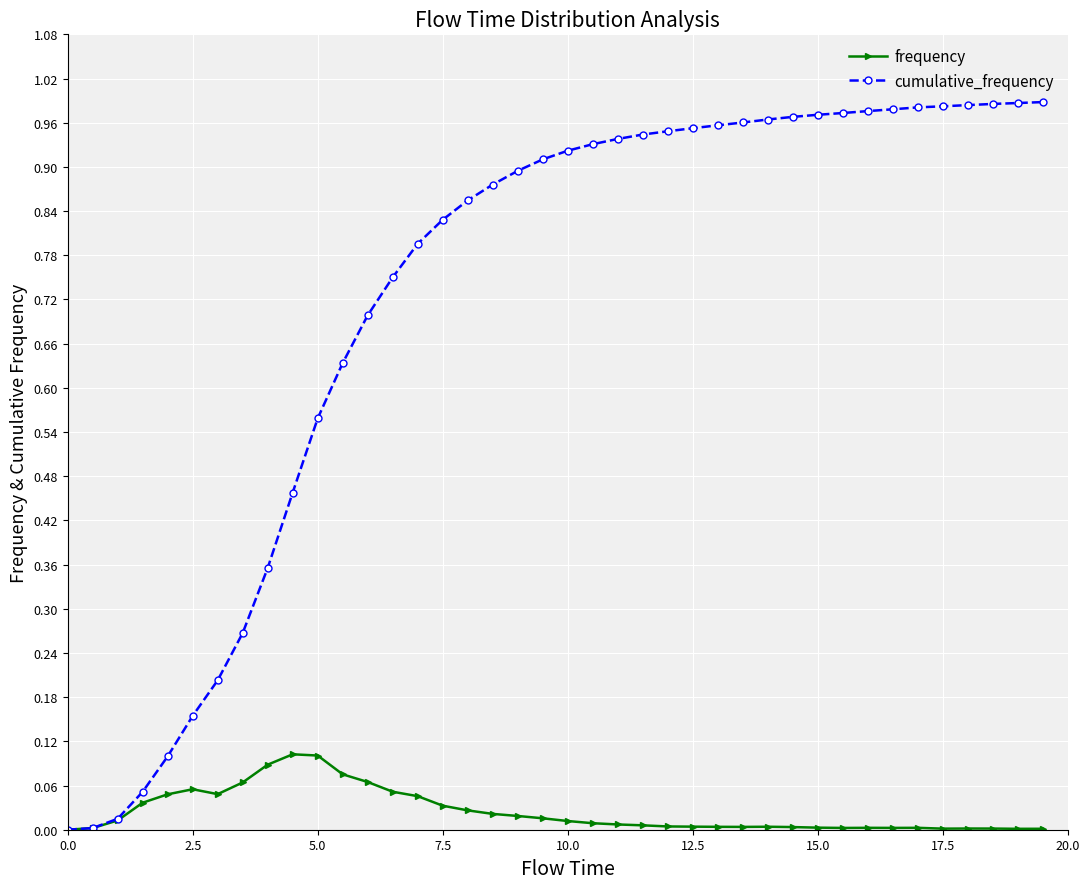

List the series in order of their peak value, highest first.

cumulative_frequency, frequency